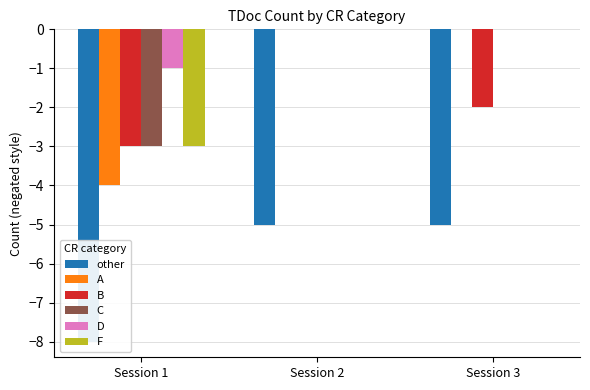

Count the other values in the range -8 to -5.

3